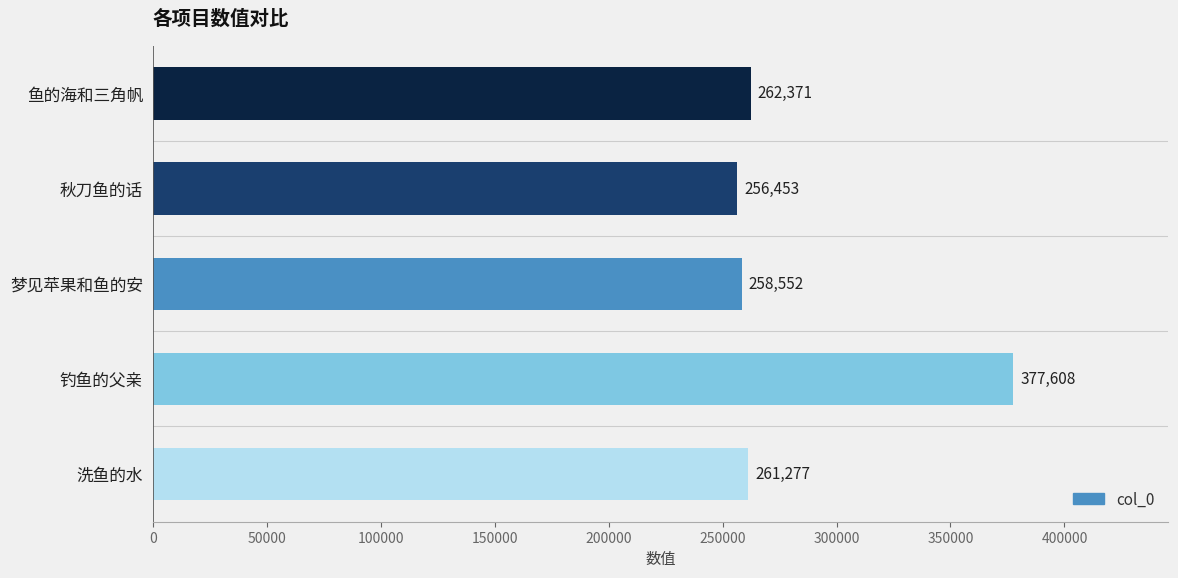

Reading bottom to top, transcribe all the data shown in this chart.

洗鱼的水=261277	钓鱼的父亲=377608	梦见苹果和鱼的安=258552	秋刀鱼的话=256453	鱼的海和三角帆=262371